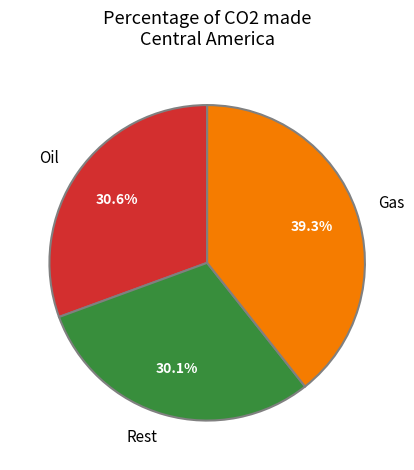

Approximately how many times larger is the value at Rest compared to Oil?

1.0